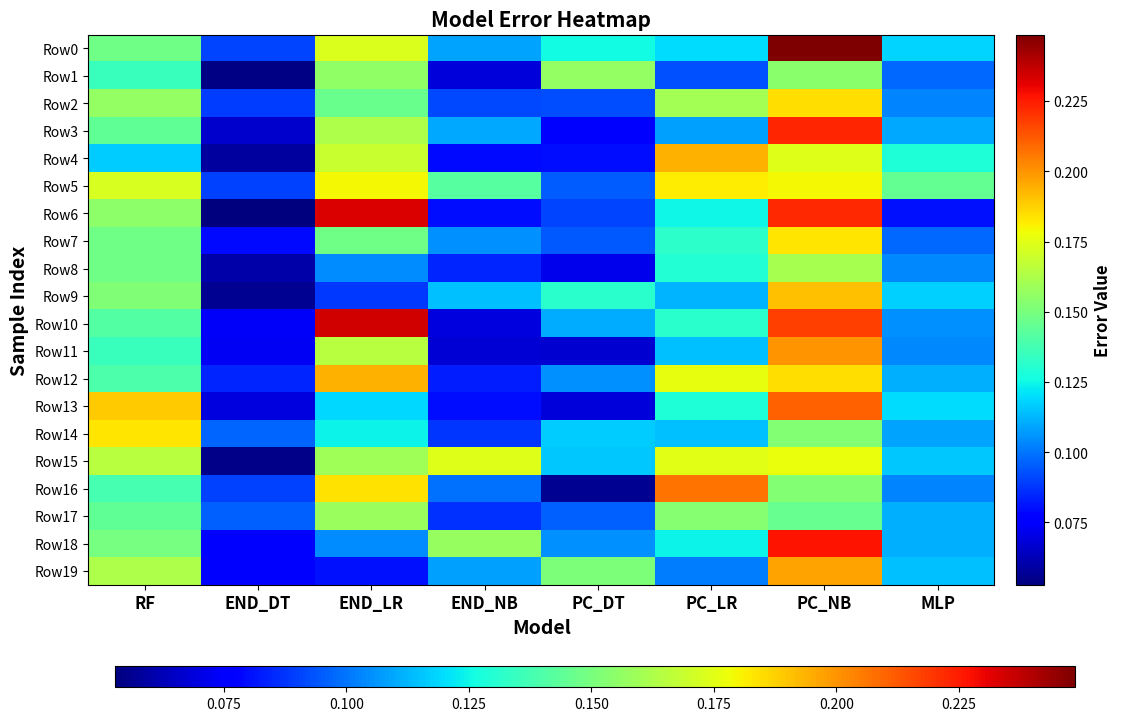

What is the smallest value displayed?

0.1